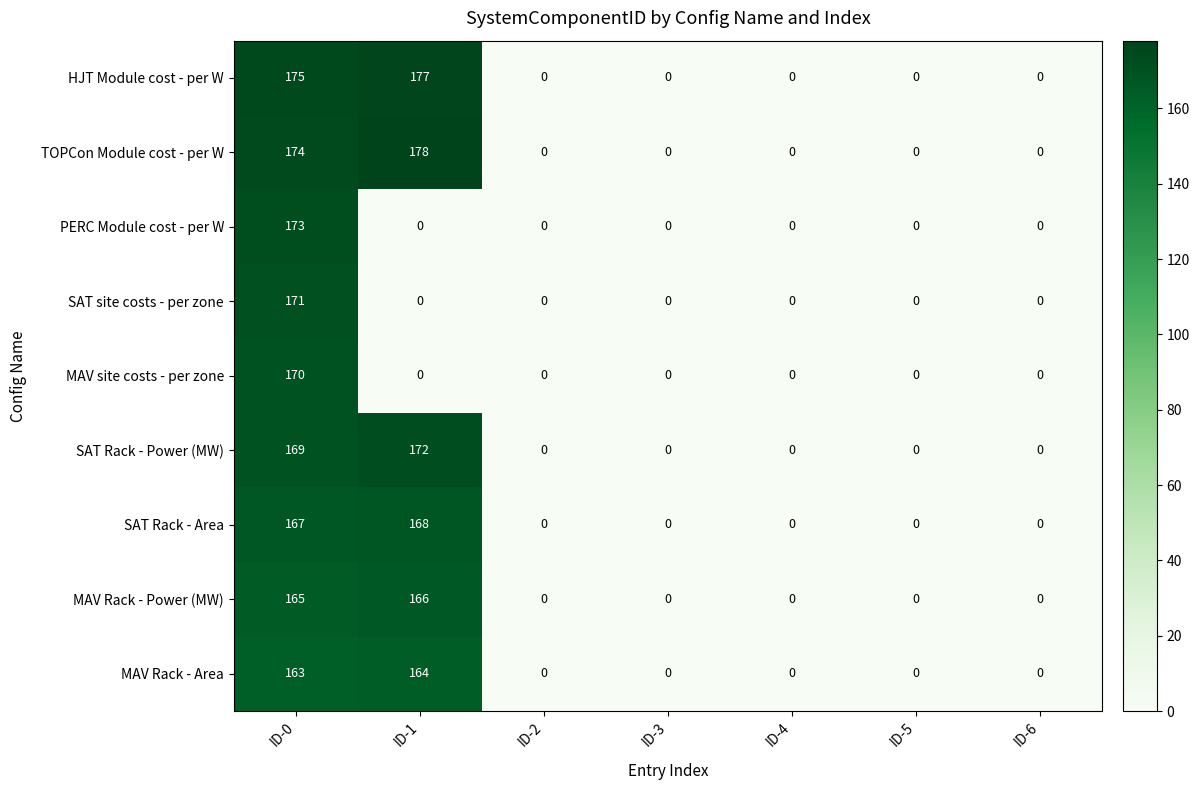

Is it true that HJT Module cost - per W equals 0 at ID-3?

True